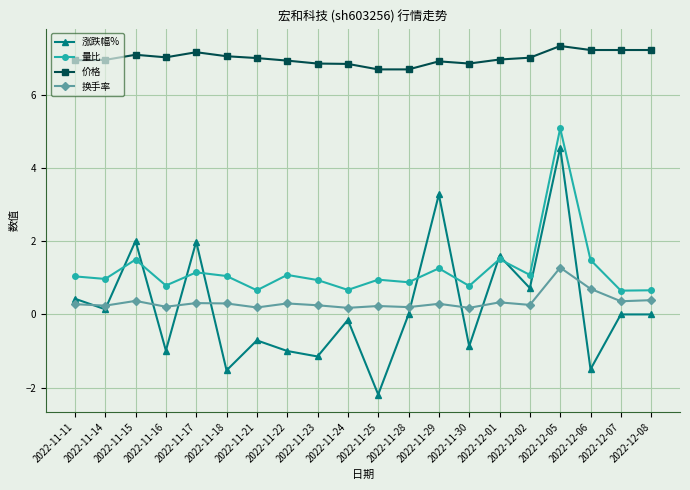

At which label is 涨跌幅% closest to 1?

2022-12-02